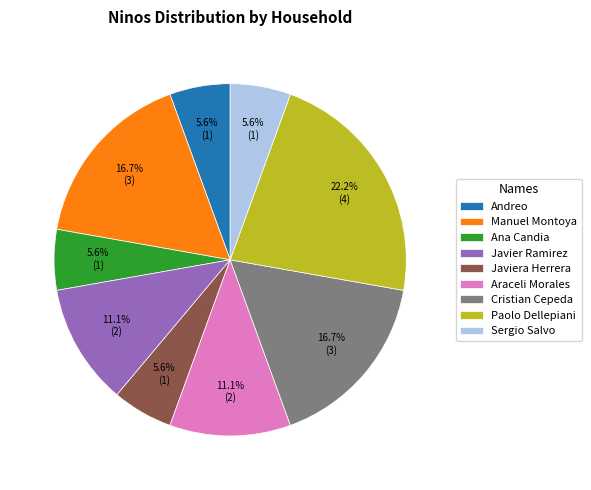

To the nearest percent, what percentage of the pie is Sergio Salvo?

6%